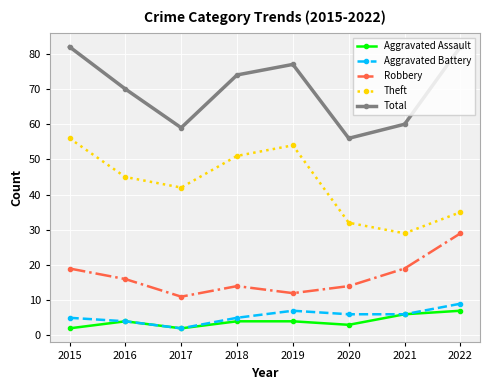

At which label does Robbery reach its peak?

2022